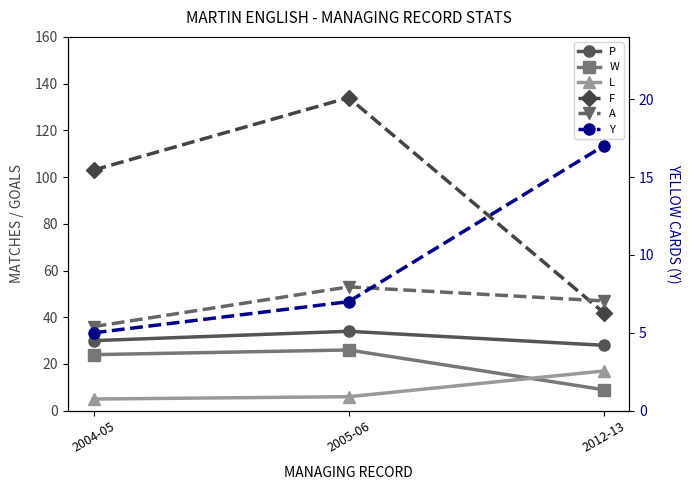

At which category does the chart reach its peak across all series?

2005-06